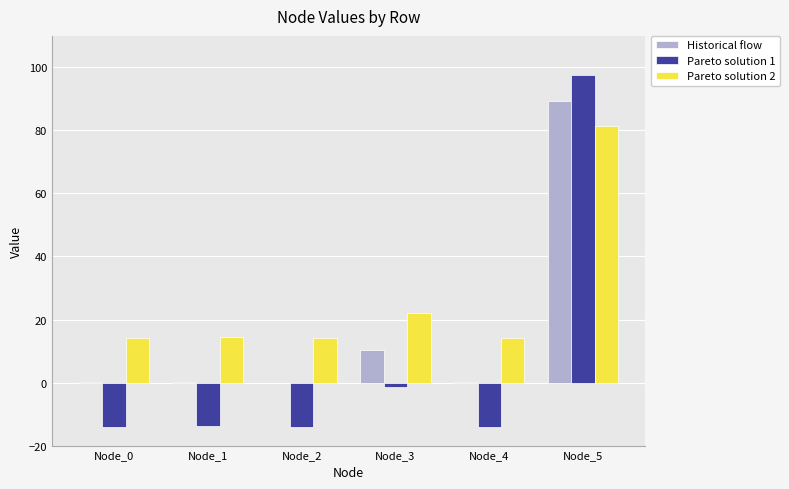

What are all the series names shown in the legend?

Historical flow, Pareto solution 1, Pareto solution 2